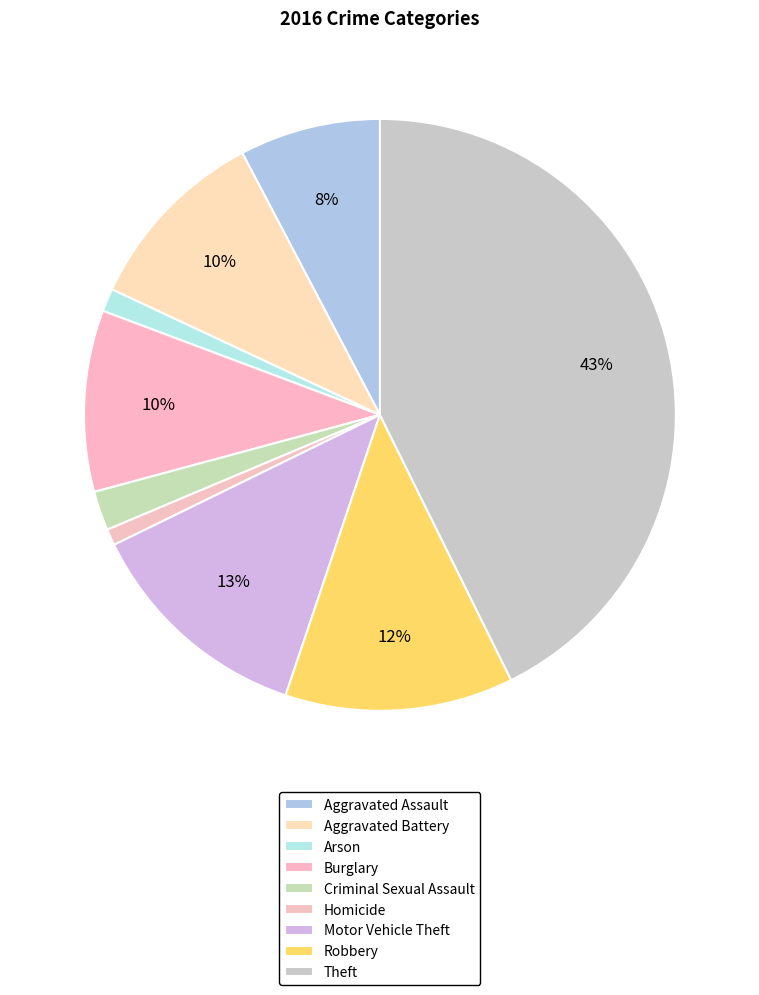

The Robbery slice represents 12% of the pie. True or false?

True